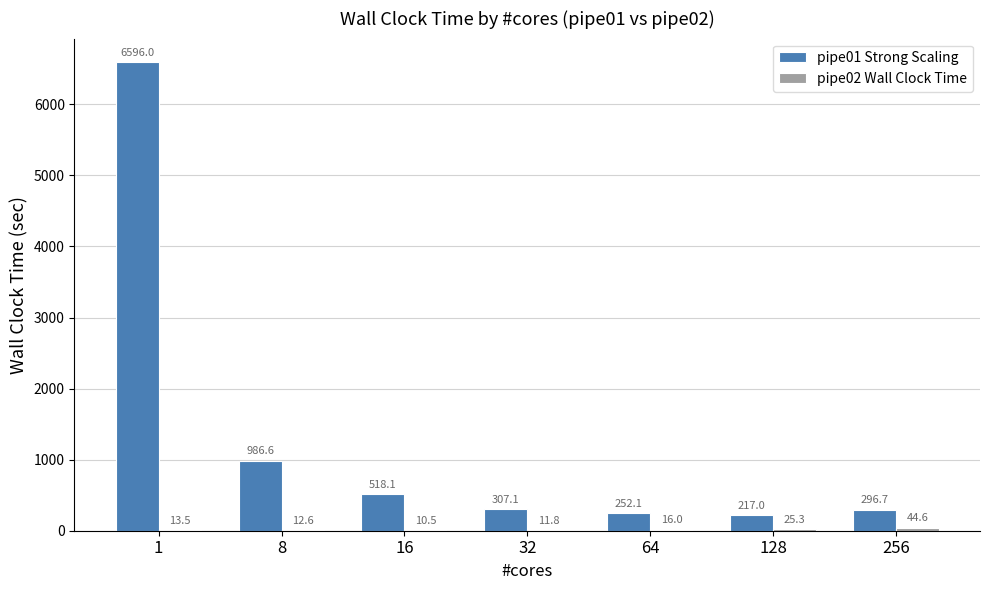

Between 8 and 32, which series saw the biggest shift?

pipe01 Strong Scaling